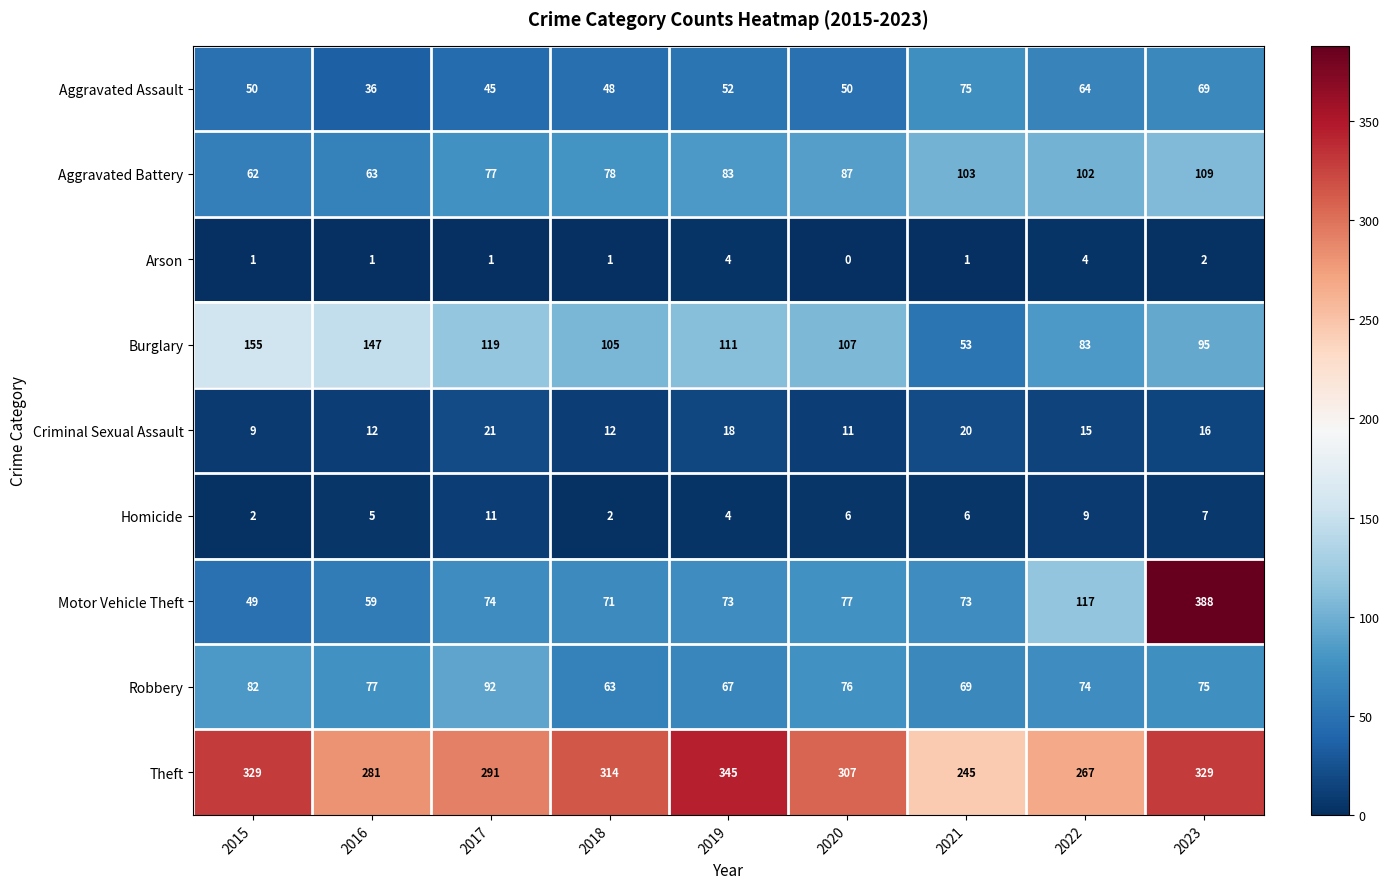

What is the difference between the maximum and minimum values in the Homicide series?

9